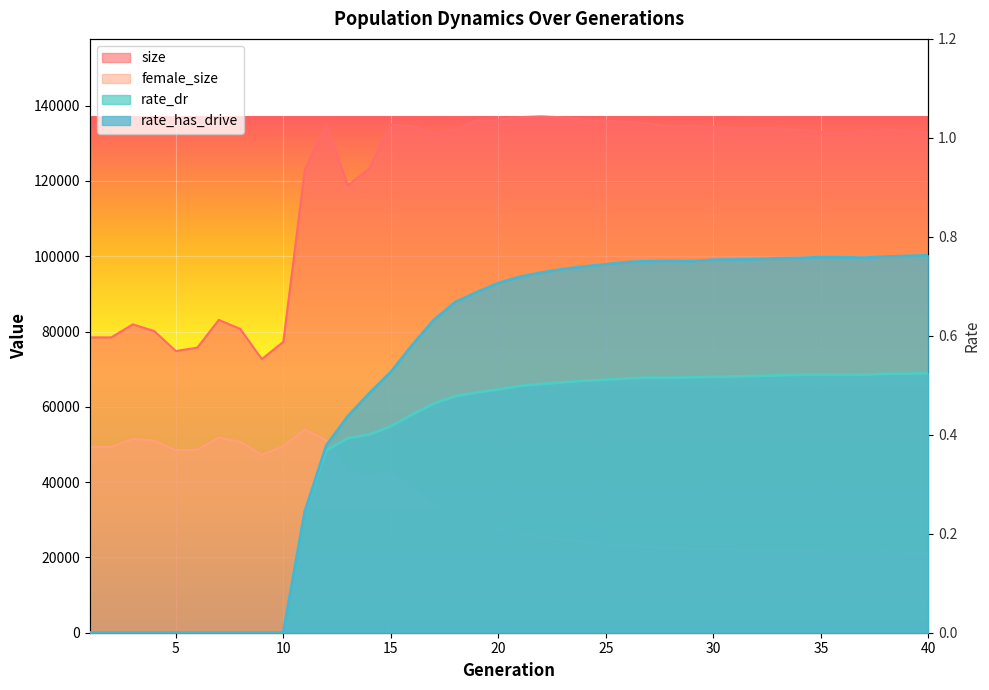

What is the maximum value shown in the chart?

137164.0